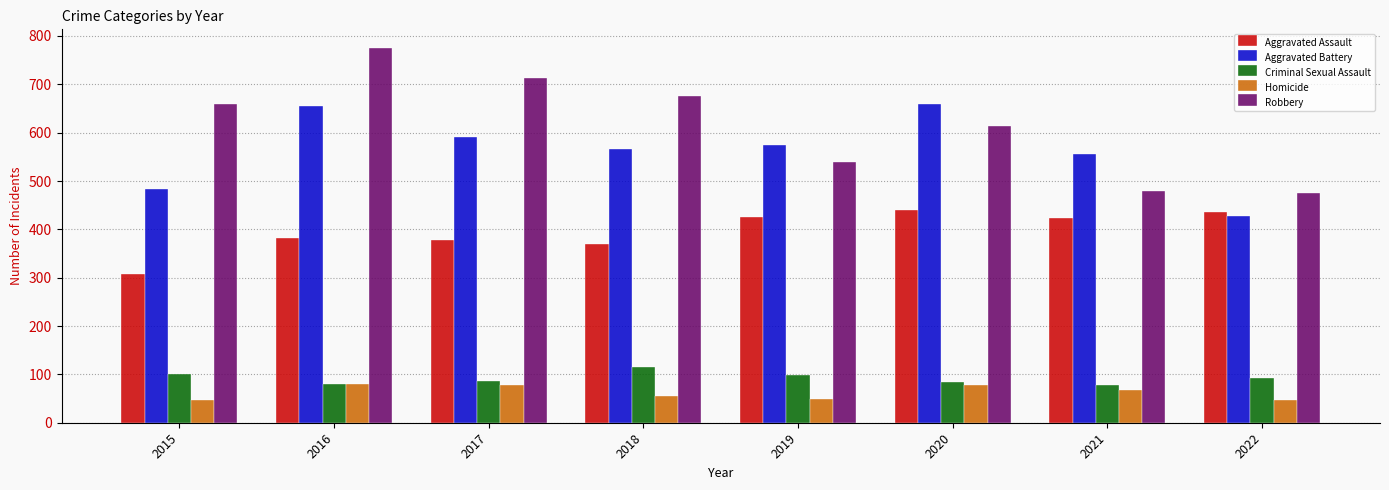

Which series changed the most between 2016 and 2021?

Robbery